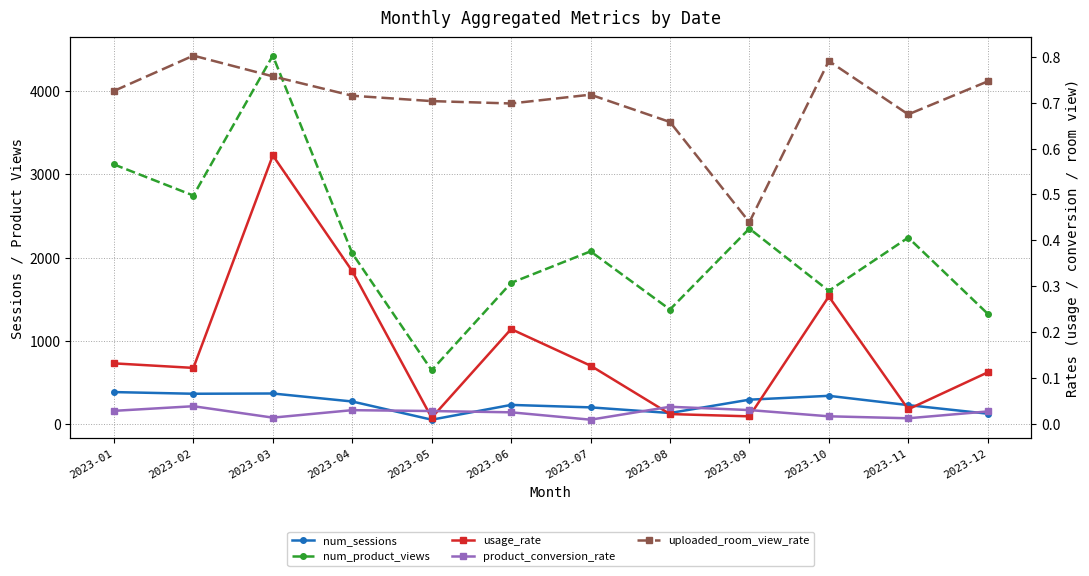

True or false: uploaded_room_view_rate has more than 2 interior local peaks.

True